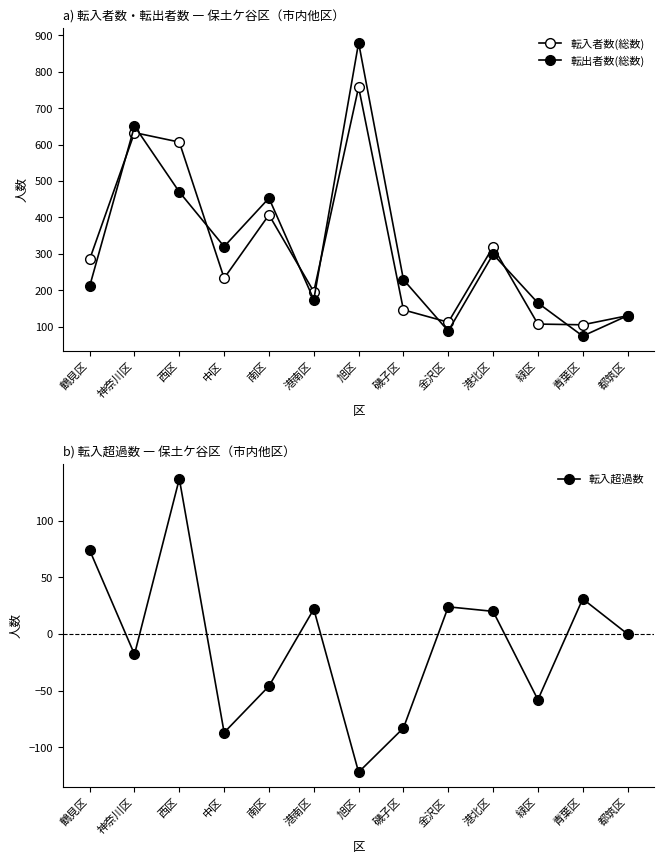

Reading left to right, extract all data points from this chart.

転入者数(総数): 鶴見区=285	神奈川区=633	西区=607	中区=233	南区=407	港南区=196	旭区=758	磯子区=146	金沢区=112	港北区=319	緑区=107	青葉区=105	都筑区=130
転出者数(総数): 鶴見区=211	神奈川区=651	西区=470	中区=320	南区=453	港南区=174	旭区=880	磯子区=229	金沢区=88	港北区=299	緑区=165	青葉区=74	都筑区=130
転入超過数: 鶴見区=74	神奈川区=-18	西区=137	中区=-87	南区=-46	港南区=22	旭区=-122	磯子区=-83	金沢区=24	港北区=20	緑区=-58	青葉区=31	都筑区=0